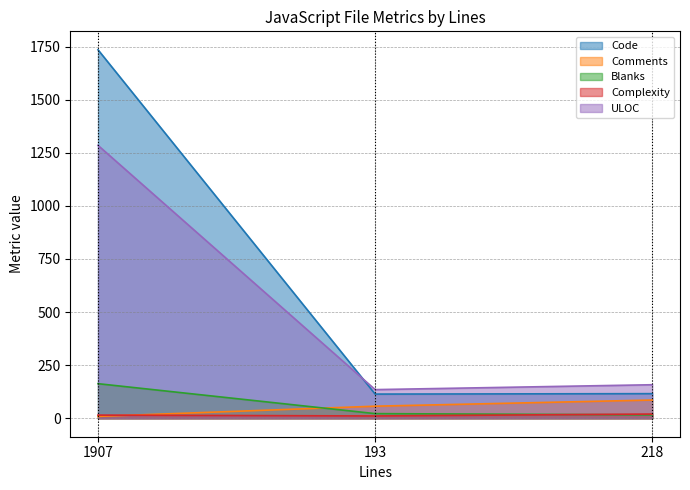

What position from the right is 218?

1